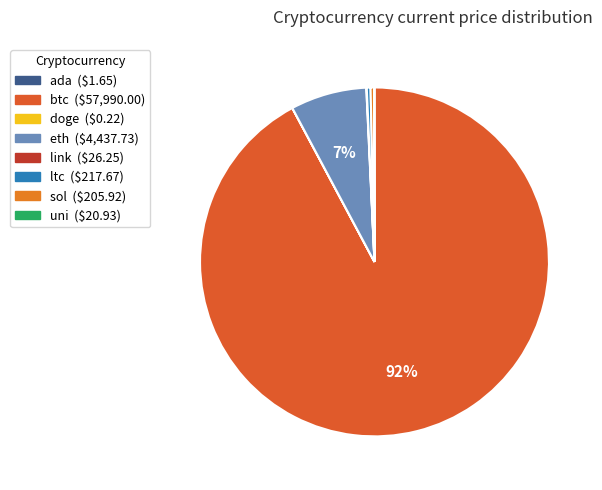

How much of the chart is everything except uni?

100.0%